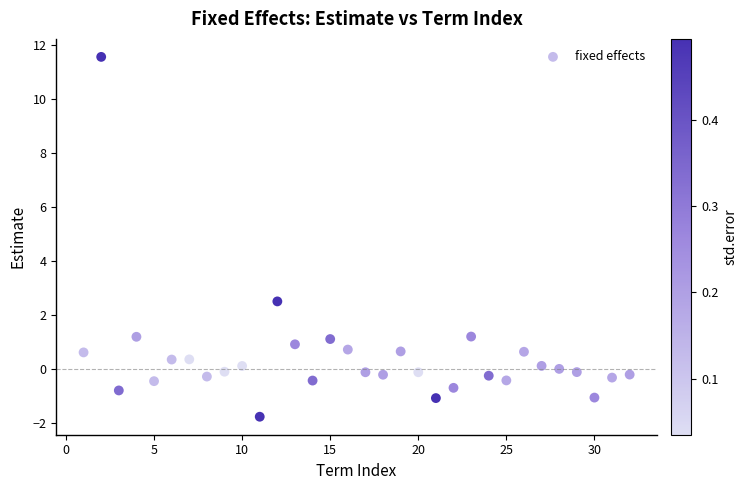

What Y value in the scatter plot is closest to 4?

2.5